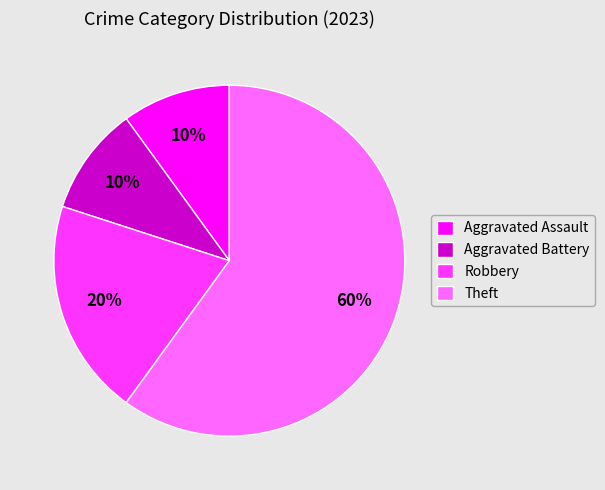

What percentage is the Robbery slice, to the nearest percent?

20%